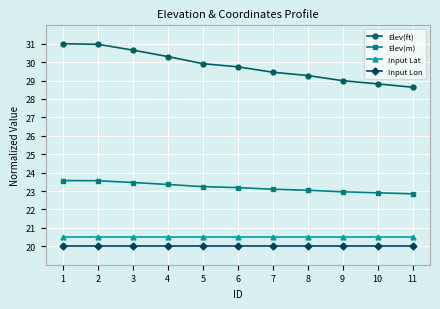

What are all the series names shown in the legend?

Elev(ft), Elev(m), Input Lat, Input Lon